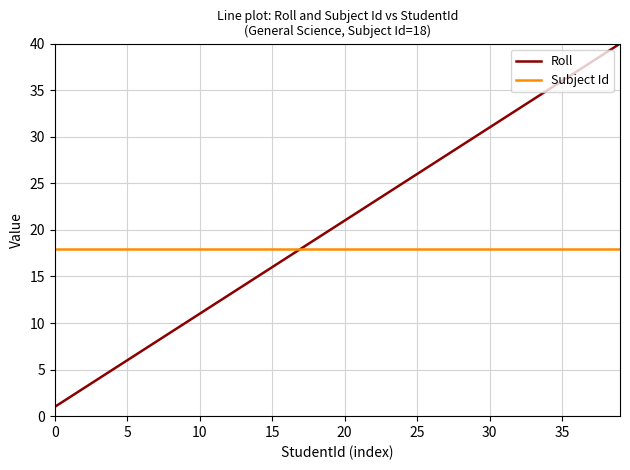

List the series in order of their peak value, lowest first.

Subject Id, Roll